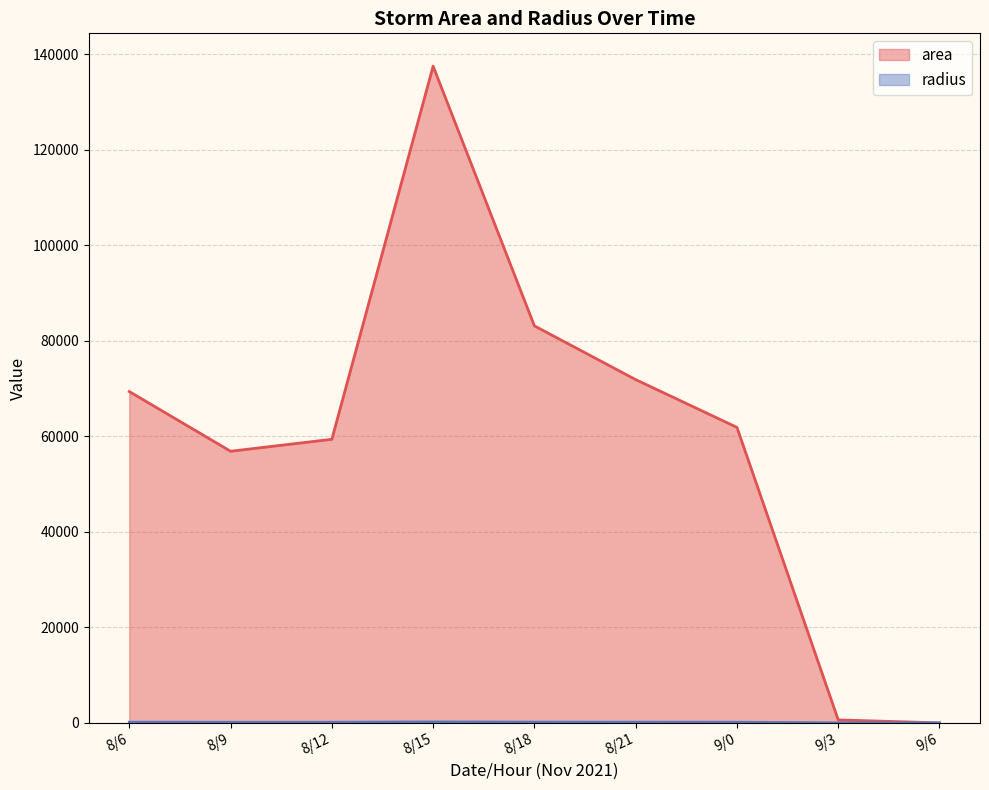

What is the difference between the radius_series values at 8/9 and 8/21?

16.7